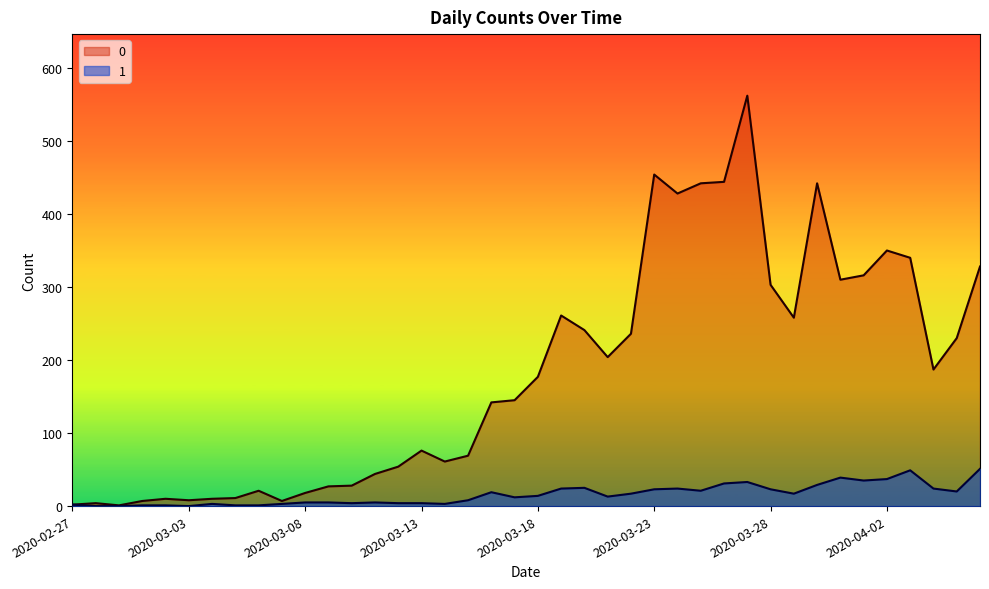

List the series in order of their peak value, lowest first.

1, 0